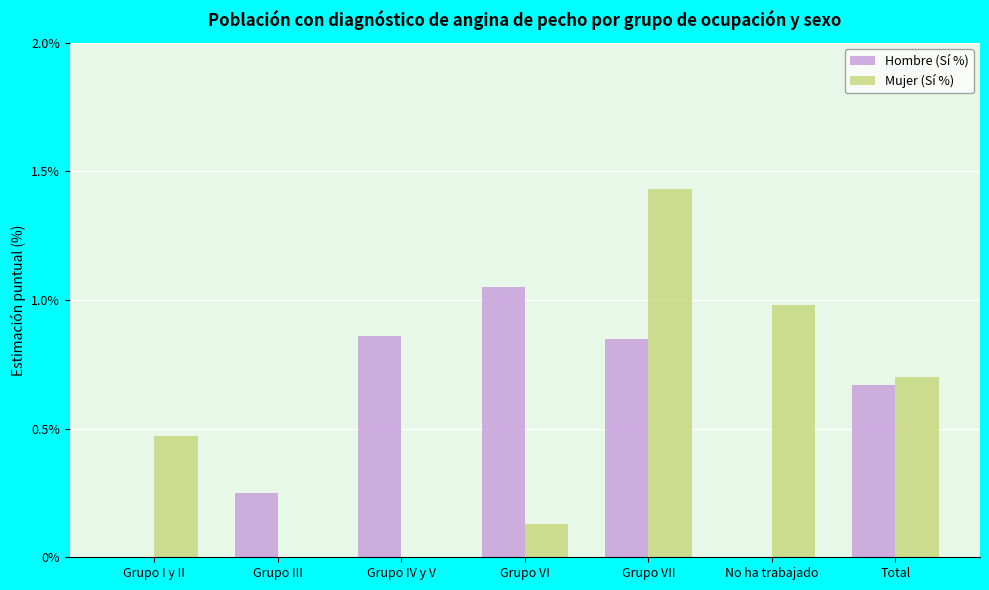

The value of Mujer (Sí %) at Grupo VII is 0.6. True or false?

False